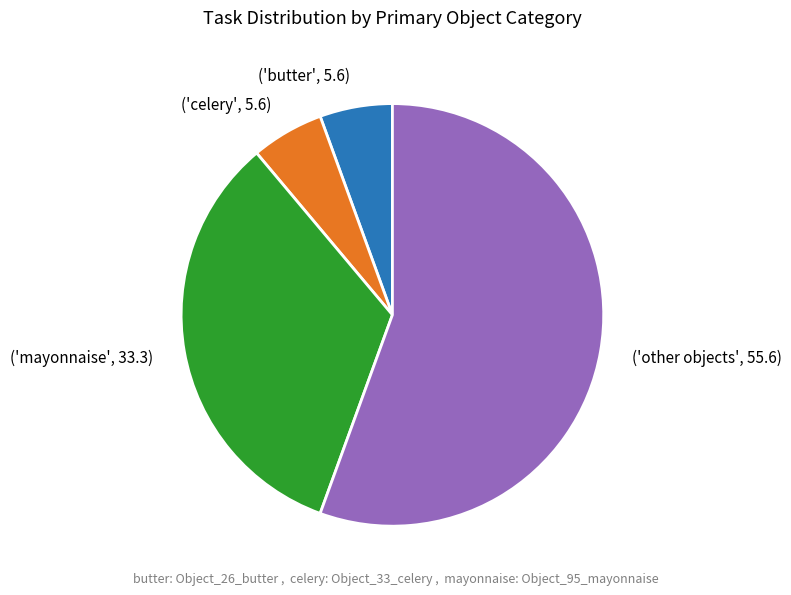

Do ('celery', 5.6) and ('mayonnaise', 33.3) together represent more than half of the pie?

No